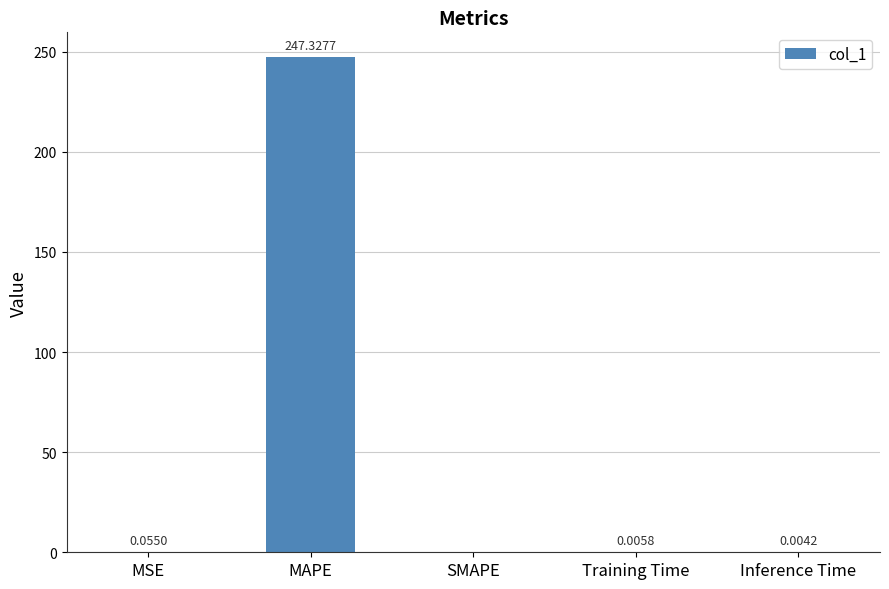

Which has a higher value, Training Time or Inference Time?

Training Time